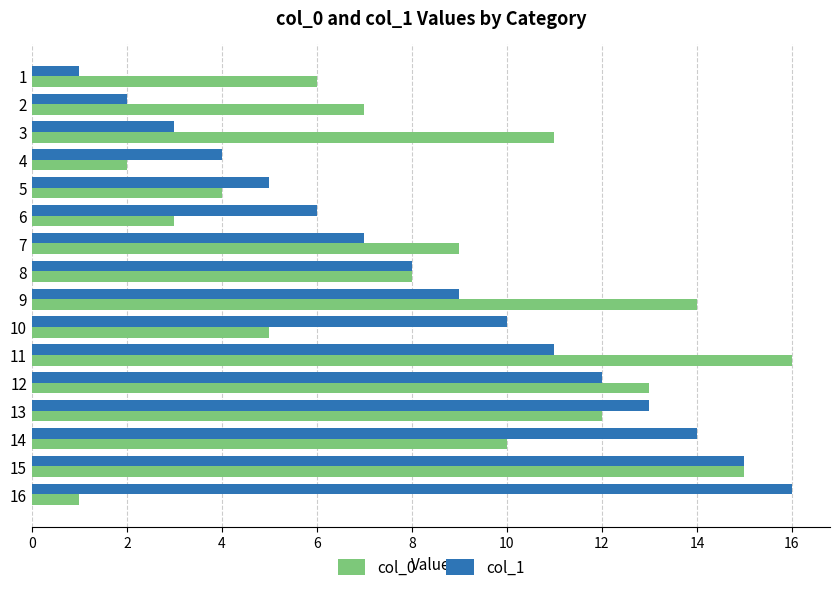

The col_1 series shows 16 at 16. True or false?

True